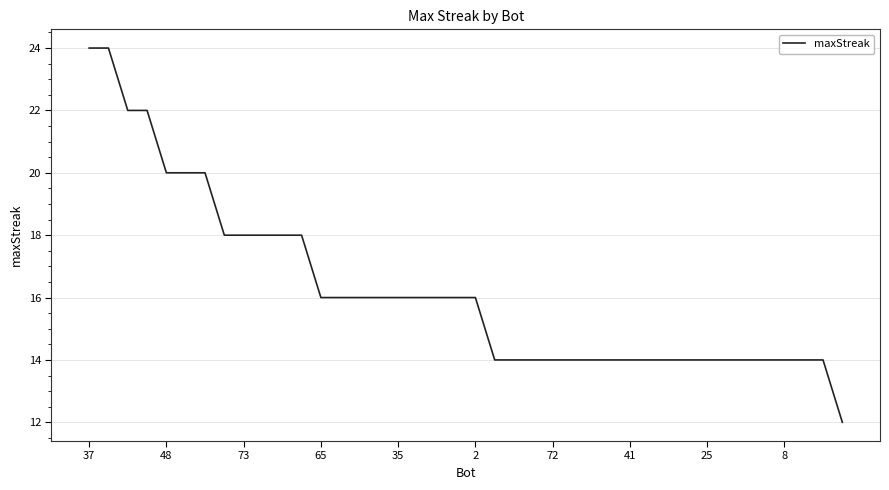

What is the minimum value shown in the chart?

12